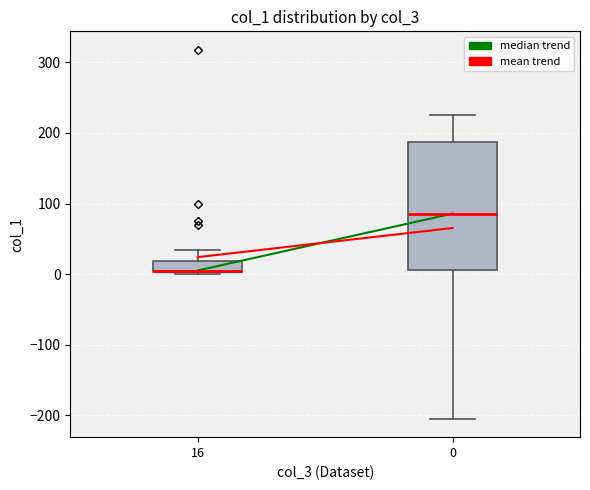

Where does the median line of the box at x = 0 sit on the y-axis? The values are not printed on the chart, so give them approximately, as read against the axis.

90